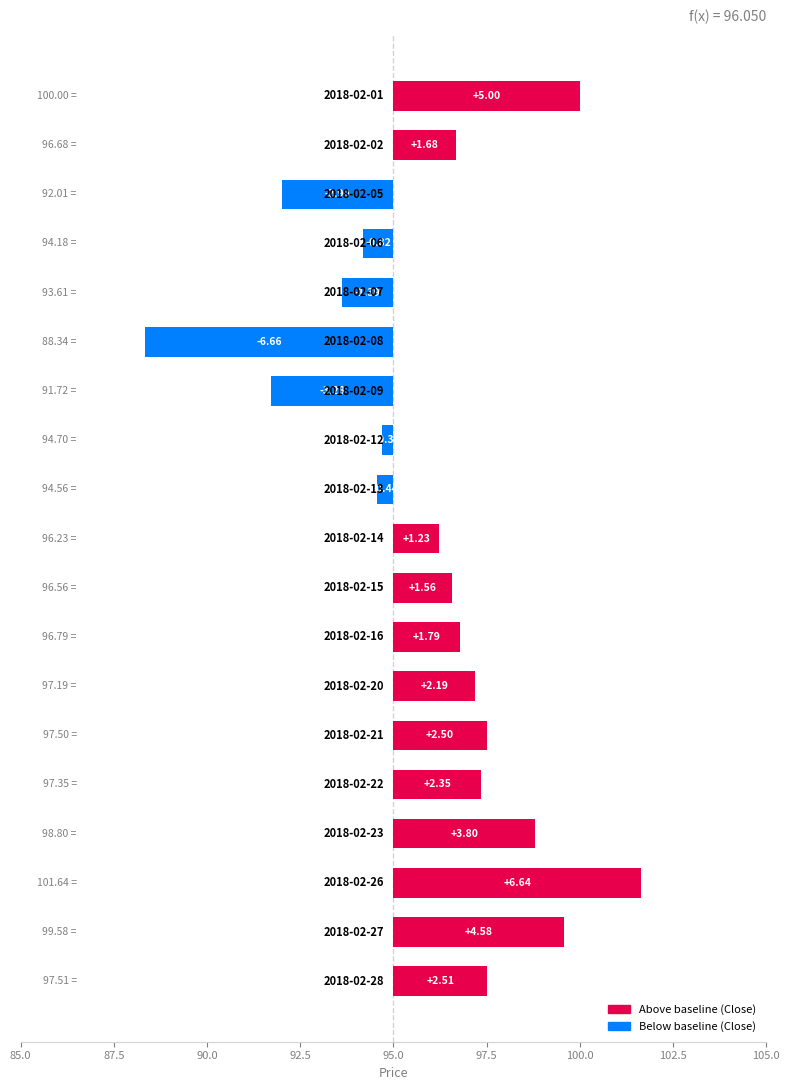

Reading left to right, what are all the values shown in this chart?

5.0	1.7	-3.0	-0.8	-1.4	-6.7	-3.3	-0.3	-0.4	1.2	1.6	1.8	2.2	2.5	2.3	3.8	6.6	4.6	2.5